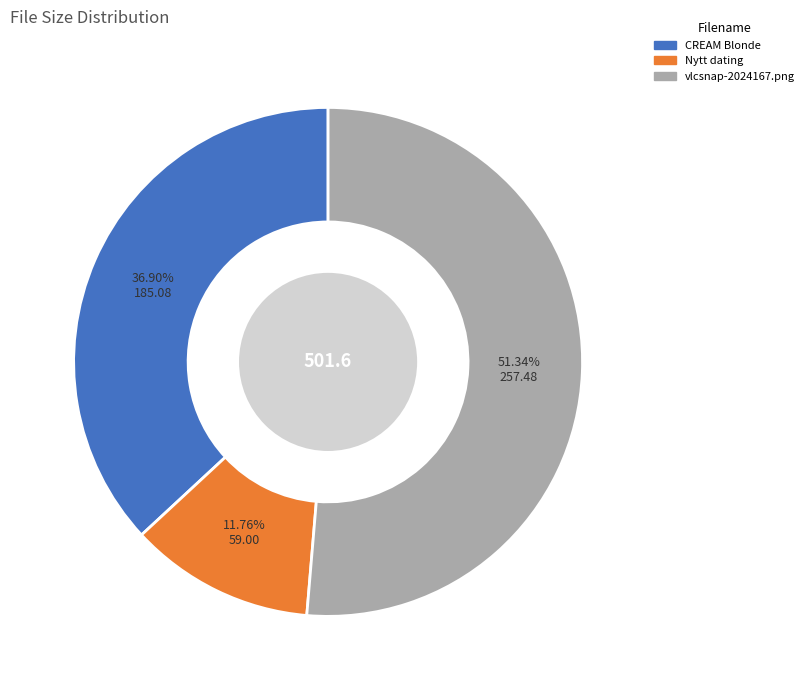

To the nearest percent, what is the combined percentage of vlcsnap-2024167.png and Nytt dating?

63%